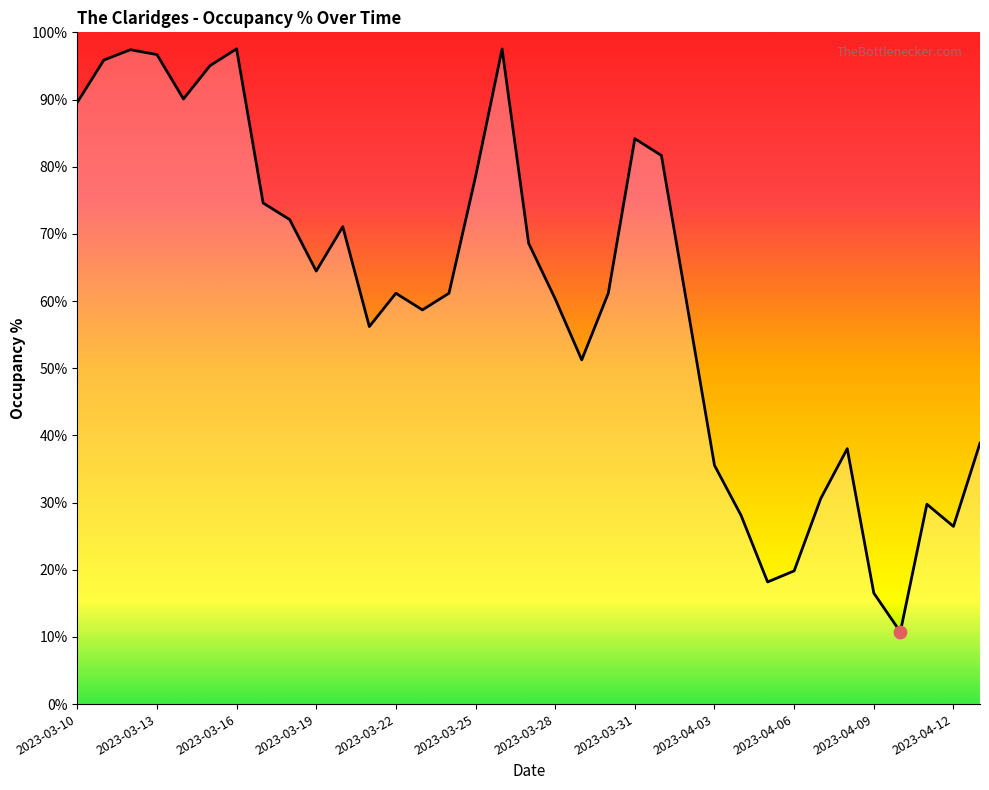

What is the smallest value displayed?

10.7